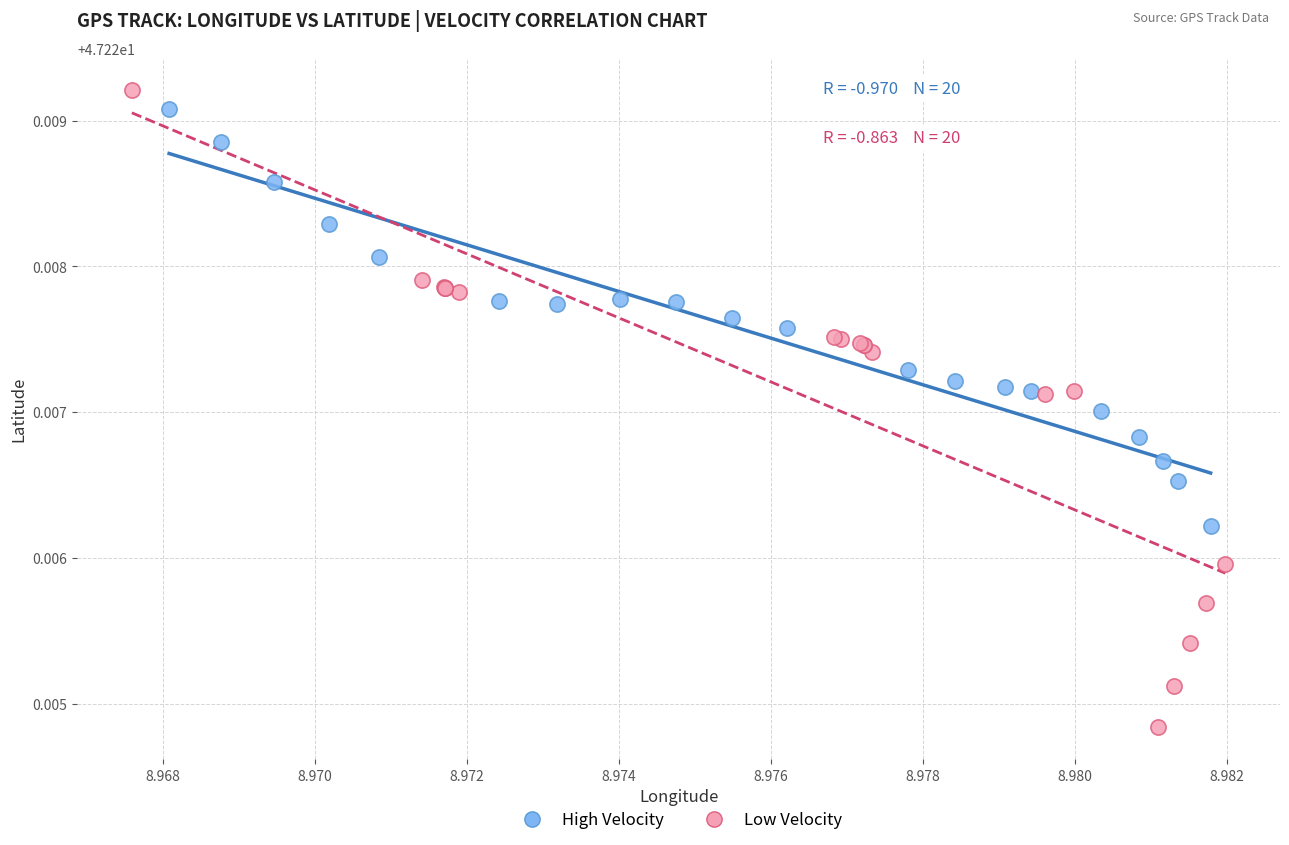

Which series contains the lowest Y value?

Low Velocity